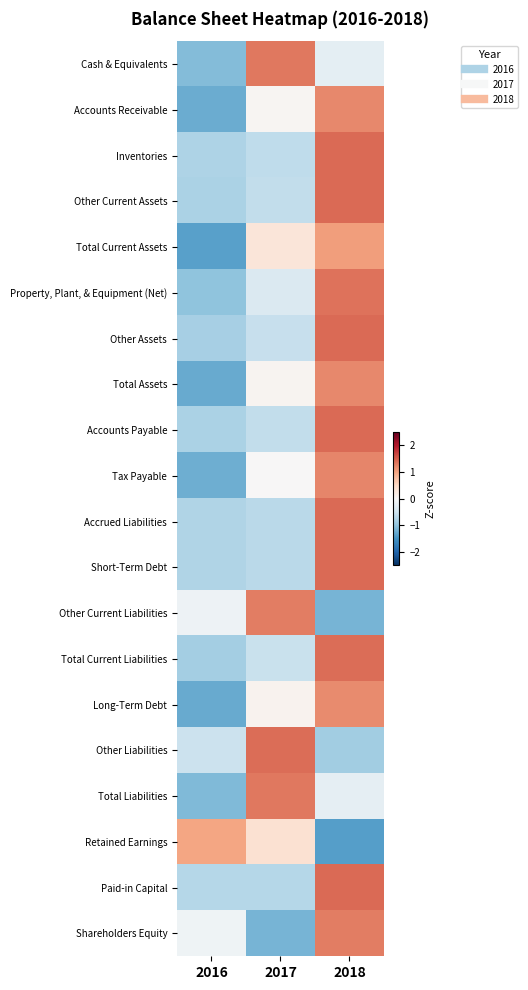

At how many categories does at least one series exceed 0?

3